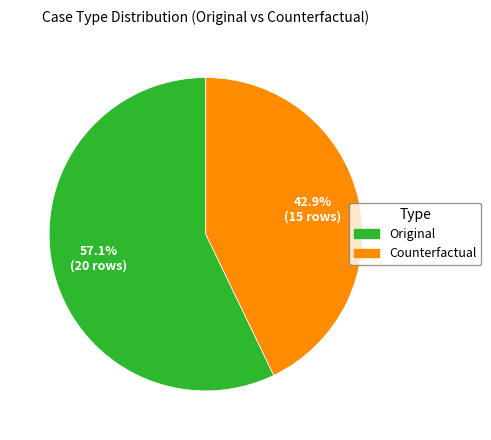

Is it true that Original is 57% of the pie?

True